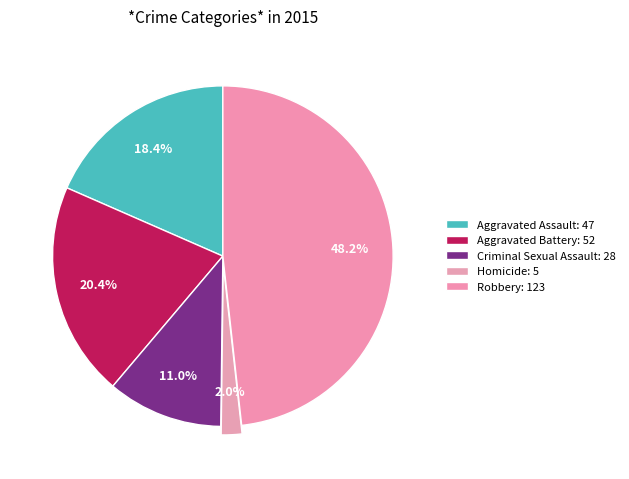

The Robbery slice represents 48% of the pie. True or false?

True